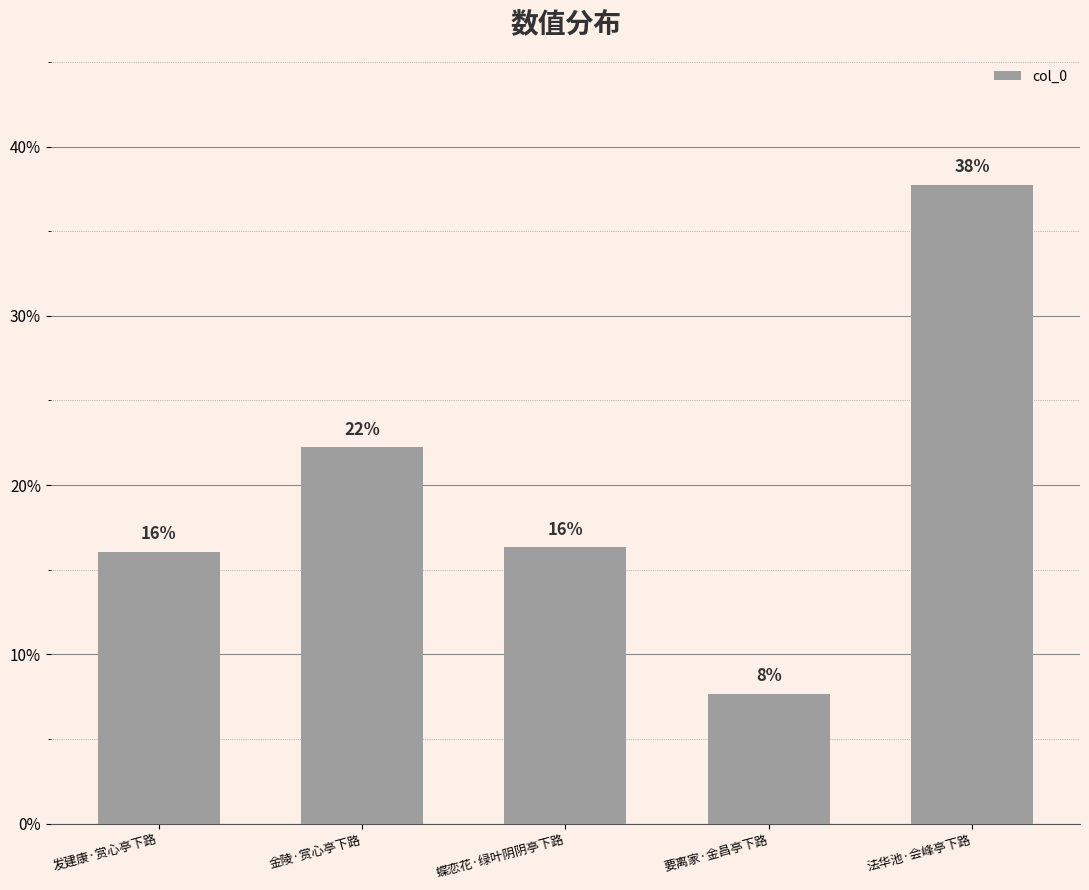

What is the label of the 5th bar from the left?

法华池·会峰亭下路